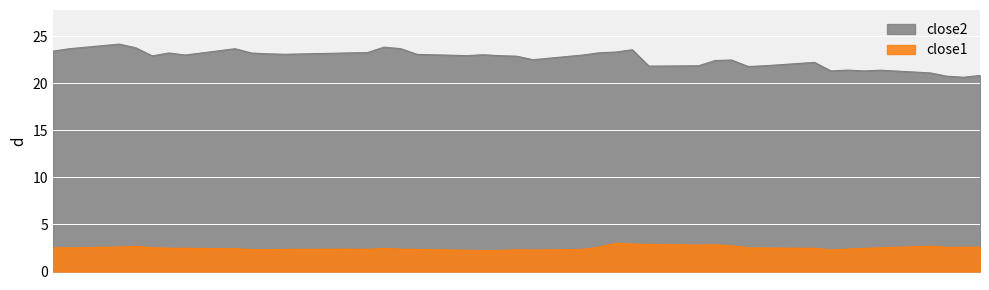

How many interior local valleys does the close2 series have?

10